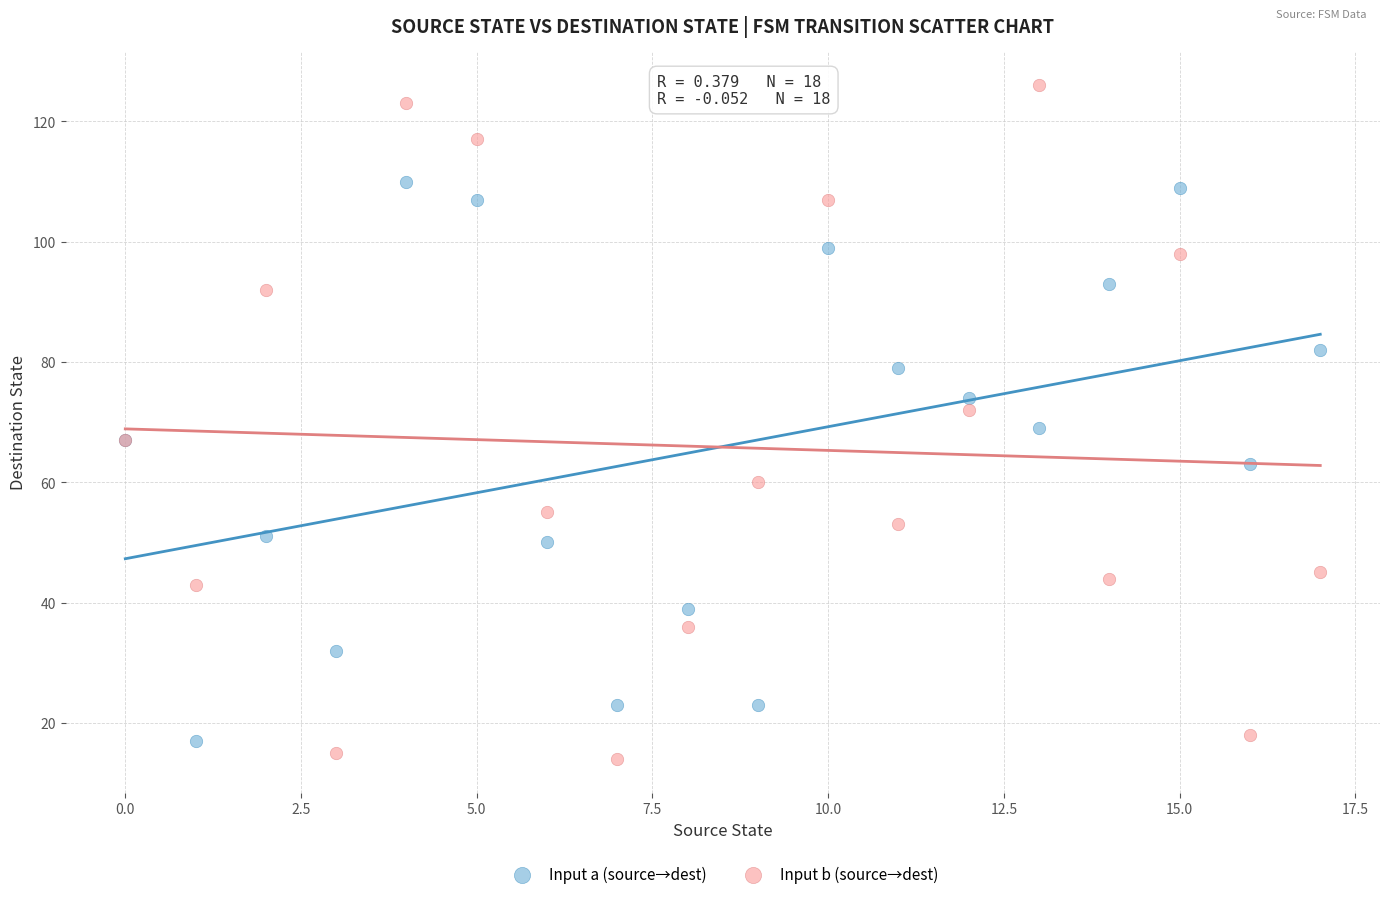

What are all the series names shown in the legend?

Input a (source→dest), Input b (source→dest)